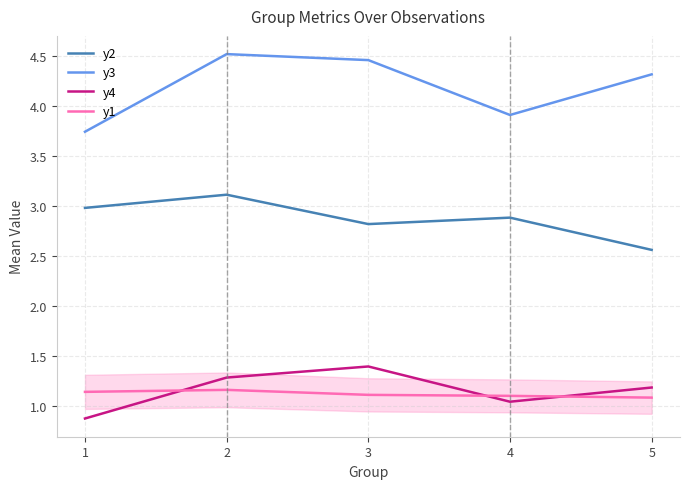

Is this an area chart (filled region under the line)?

No